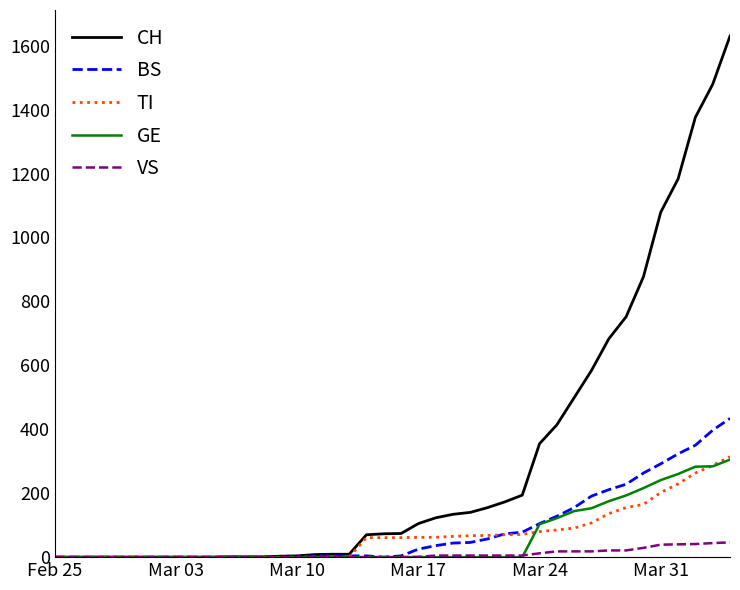

Which series has the largest total across all categories?

CH